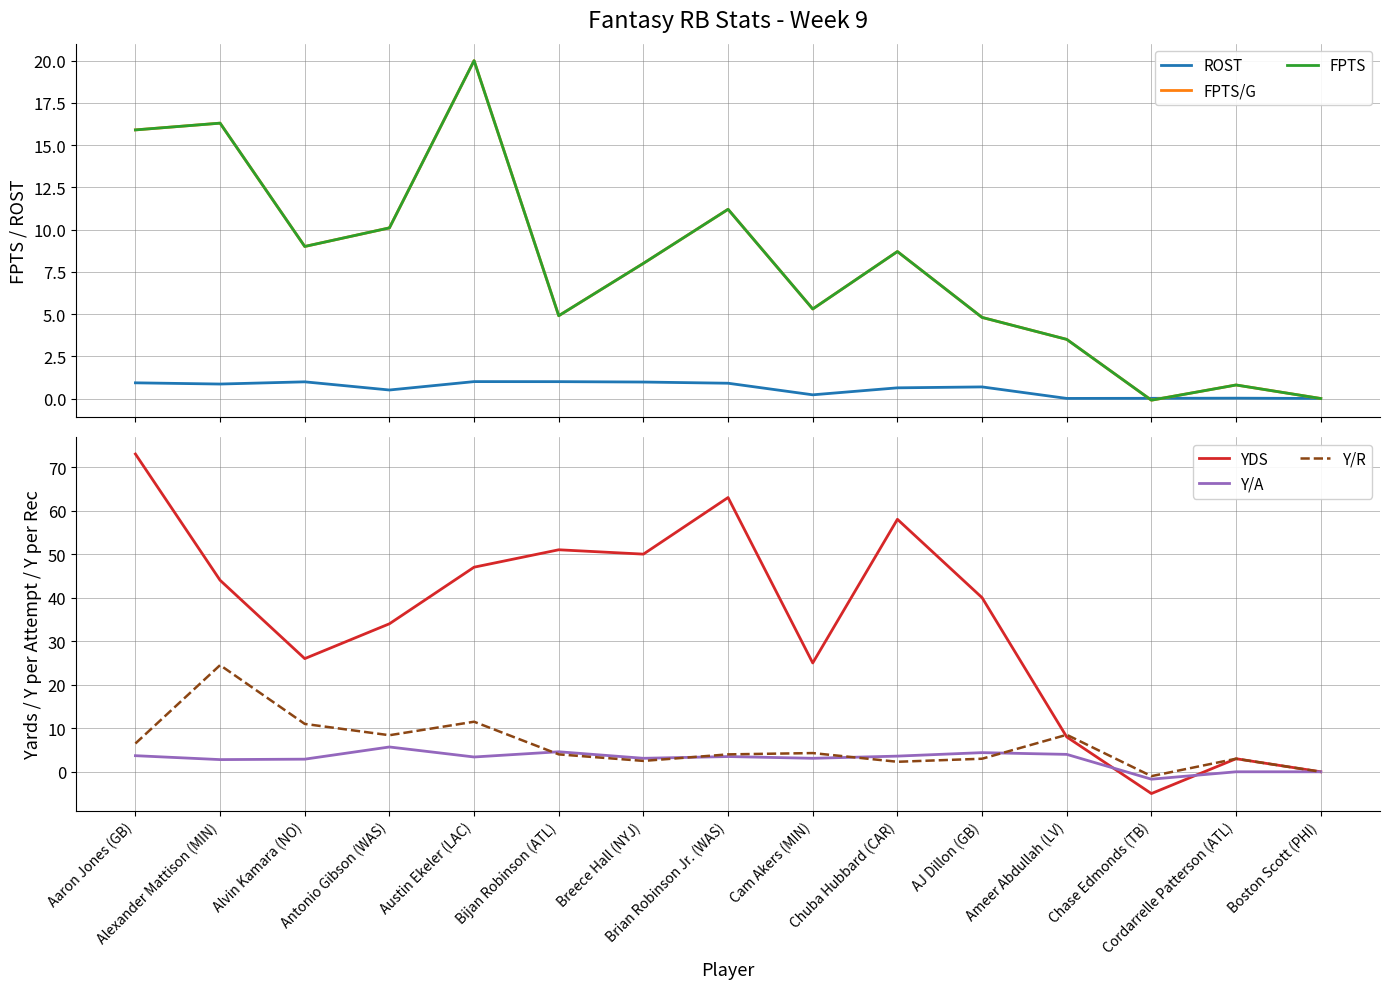

Which series changed the most between Alexander Mattison (MIN) and Cordarrelle Patterson (ATL)?

YDS